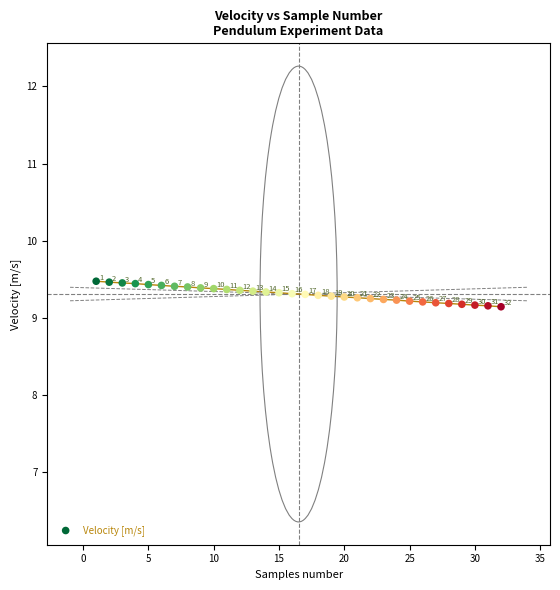

What Y value in the scatter plot is closest to 9?

9.1